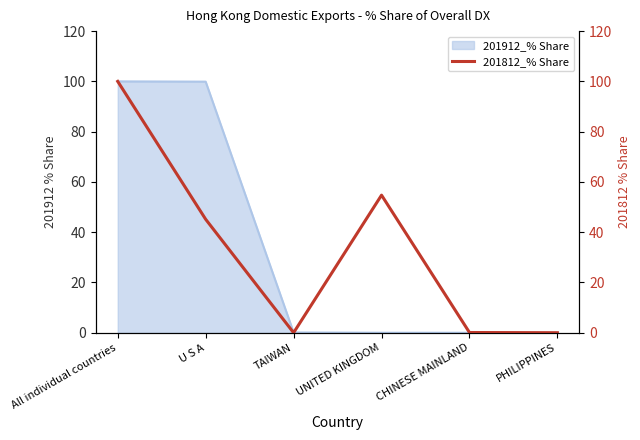

Which category has the lowest value across all series?

TAIWAN